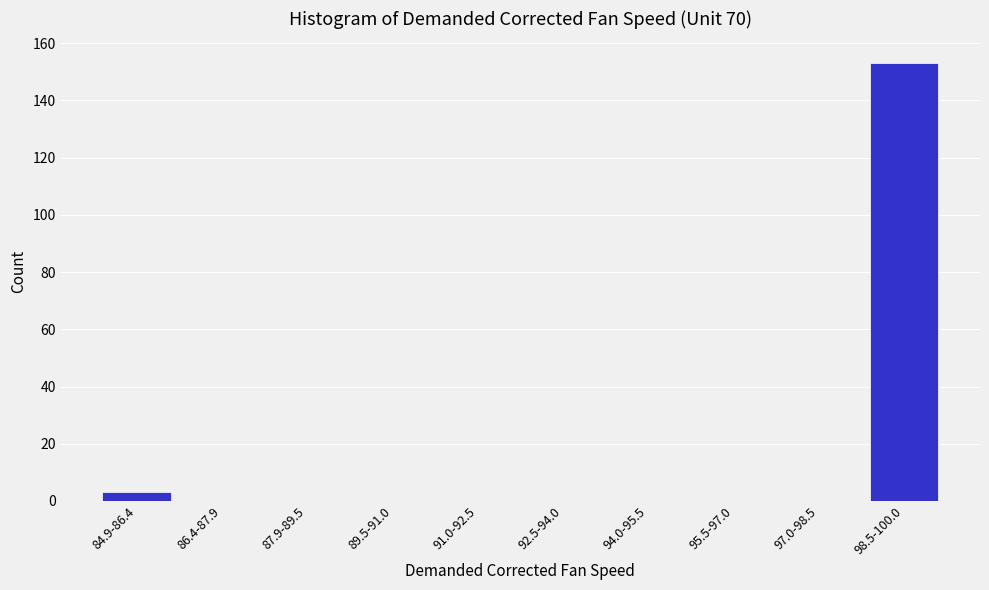

Reading left to right, transcribe all the data shown in this chart.

84.9-86.4=3	86.4-87.9=0	87.9-89.5=0	89.5-91.0=0	91.0-92.5=0	92.5-94.0=0	94.0-95.5=0	95.5-97.0=0	97.0-98.5=0	98.5-100.0=153